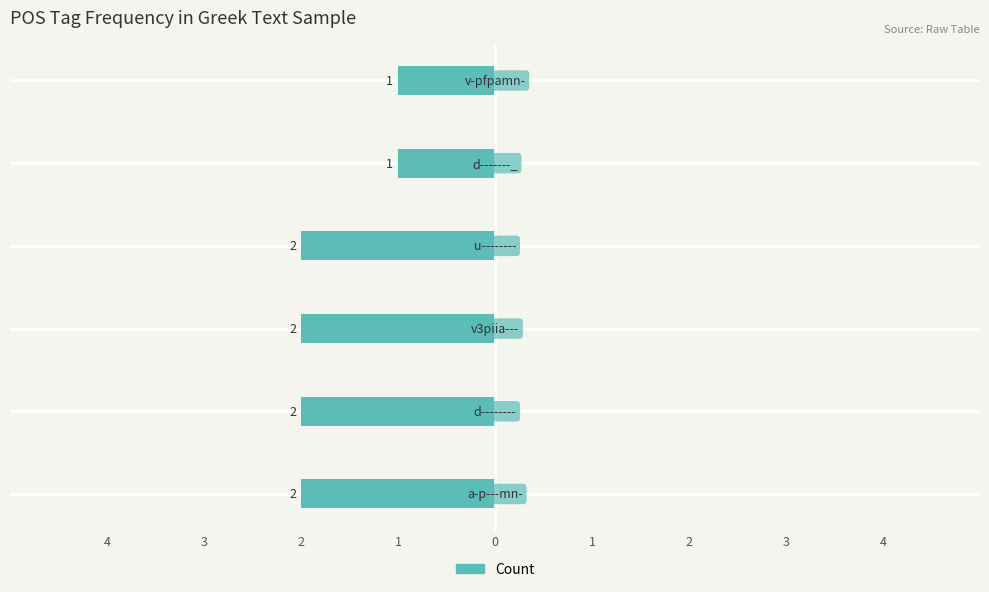

Does the chart contain any negative values?

Yes